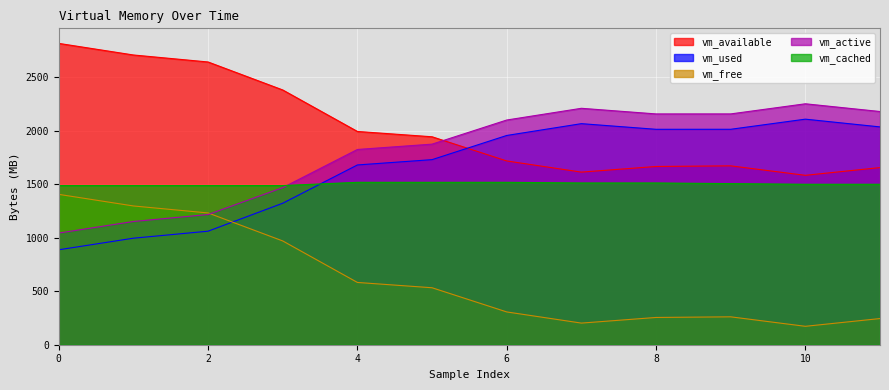

True or false: vm_available and vm_free intersect in this chart.

False